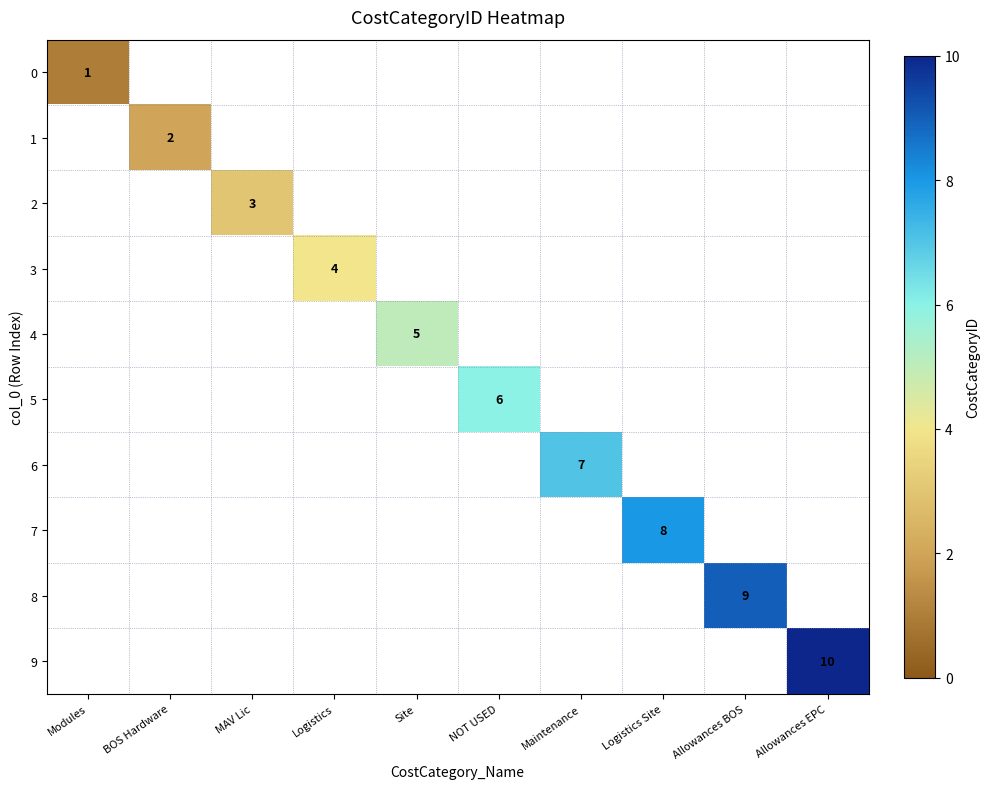

Rank the series at MAV Lic from lowest to highest value.

0, 1, 2, 3, 4, 5, 6, 7, 8, 9